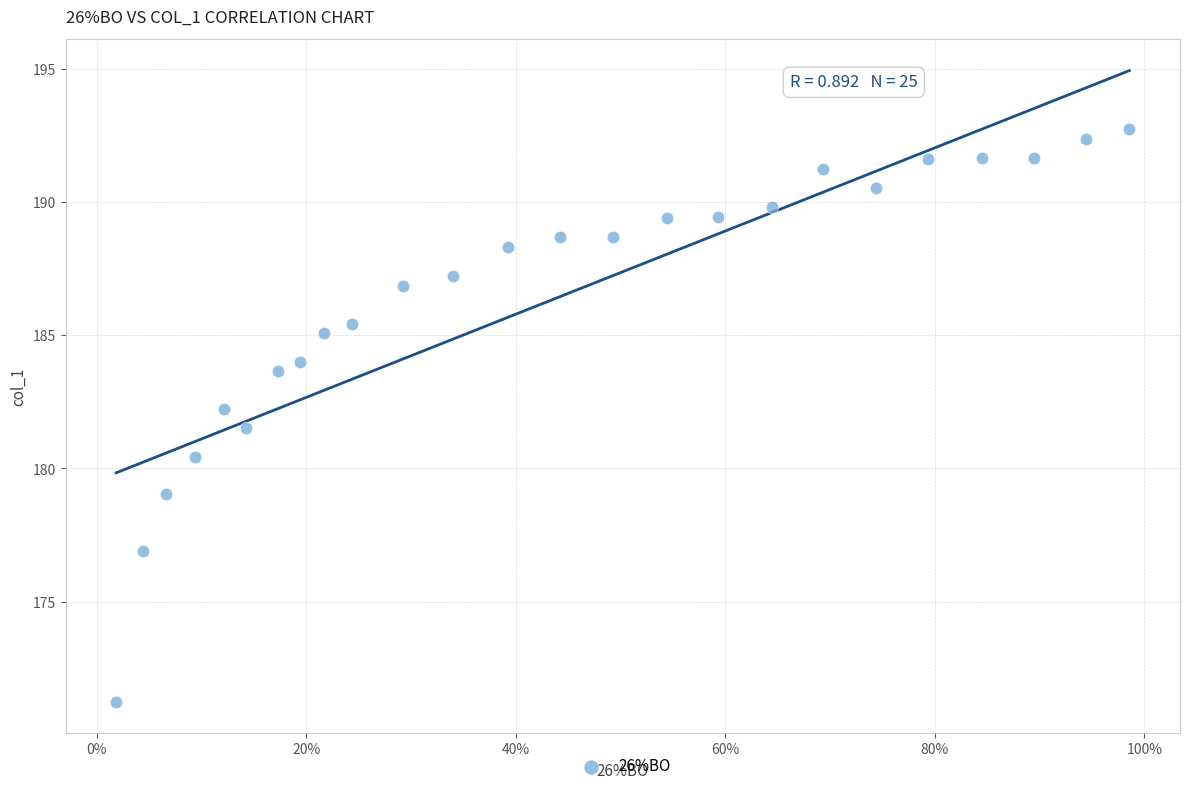

What is the range of X values (max minus min)?

1.0